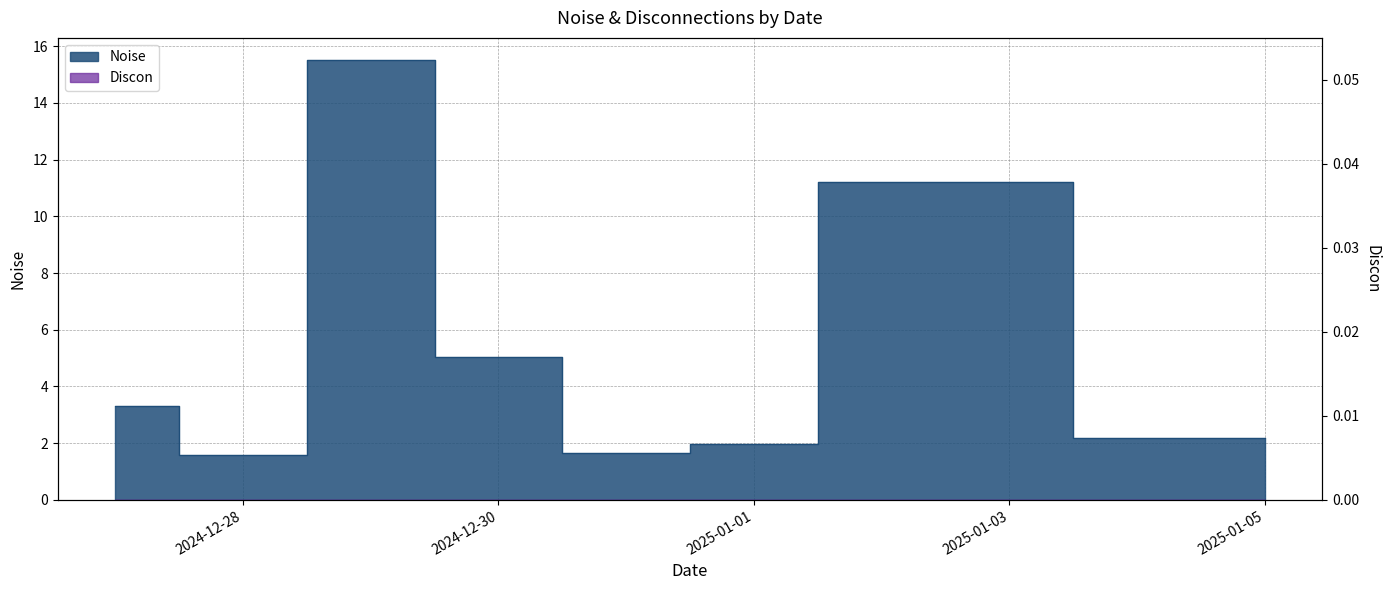

What is the smallest value displayed?

1.6